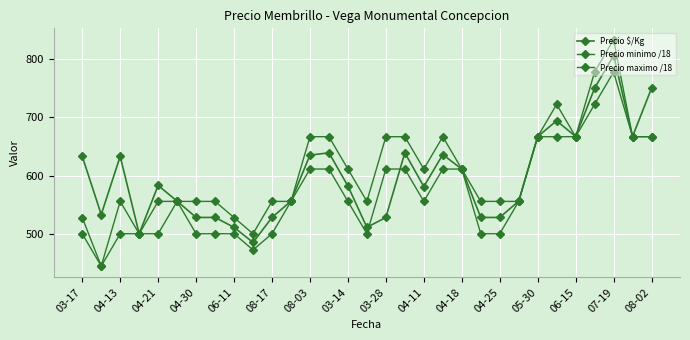

How many lines are shown in the chart?

3